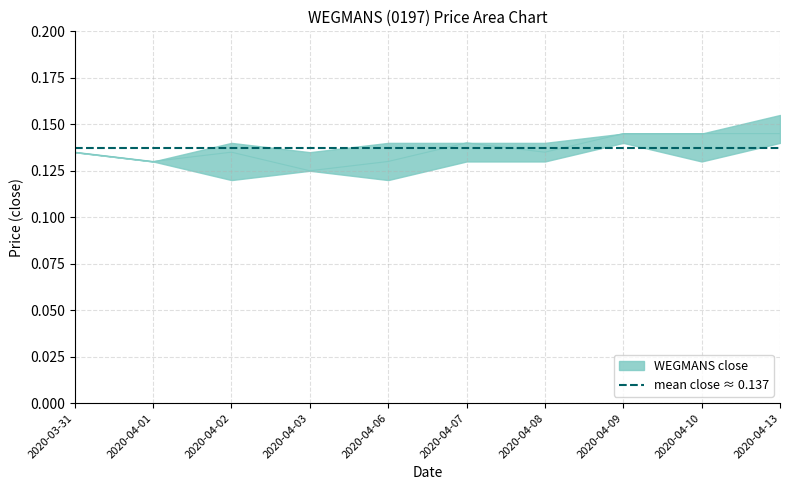

Where is the first local maximum for high?

2020-04-02